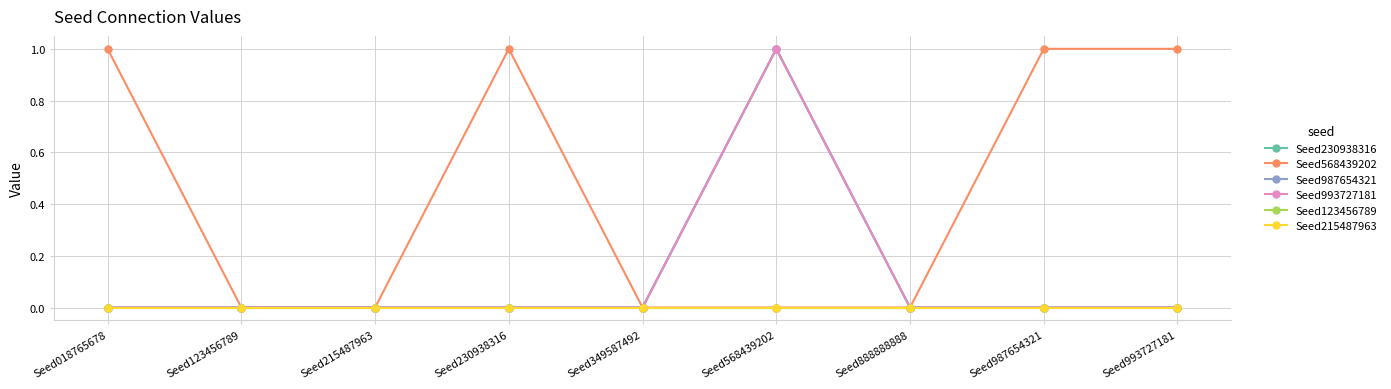

Which series has the largest range (max minus min)?

Seed230938316